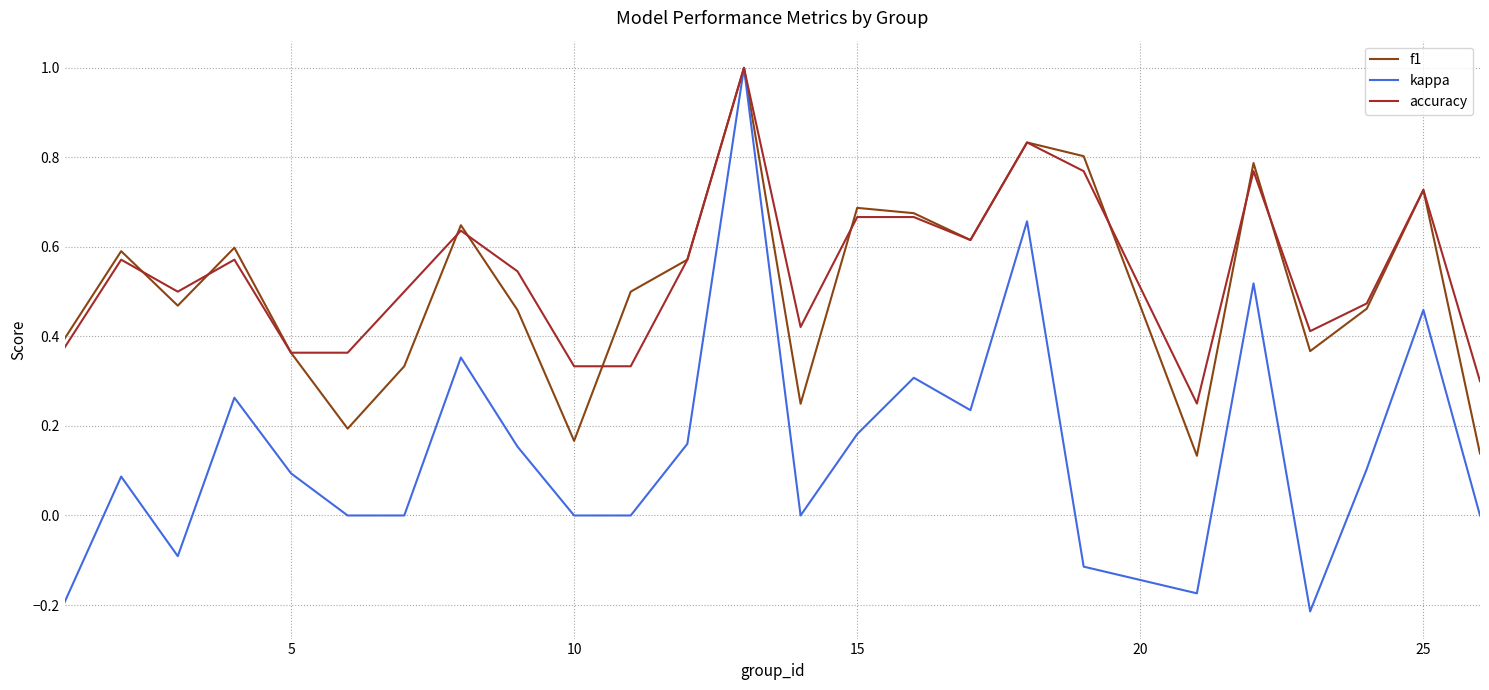

What is the maximum value for f1?

1.0